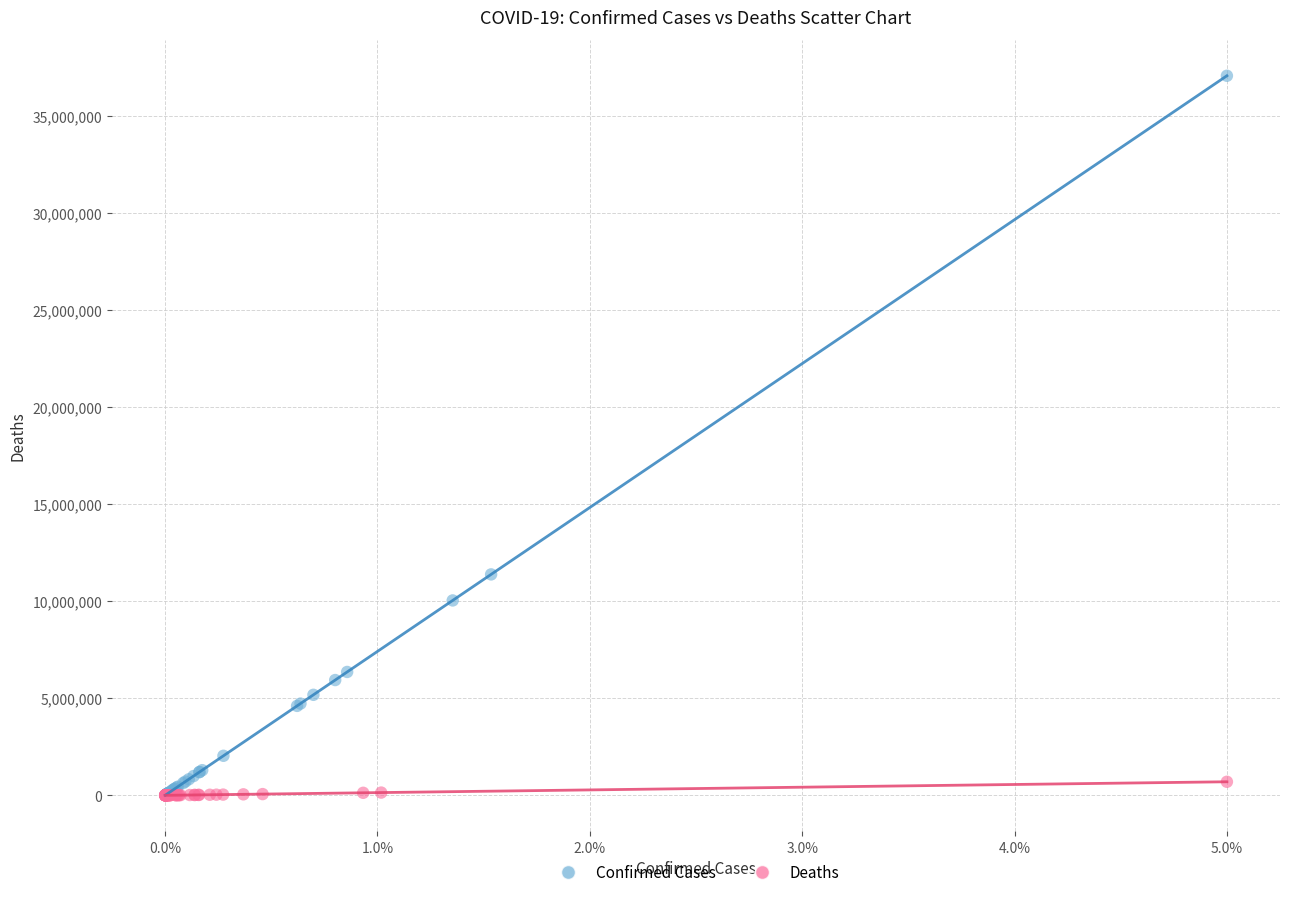

Which series contains the highest Y value?

Confirmed Cases